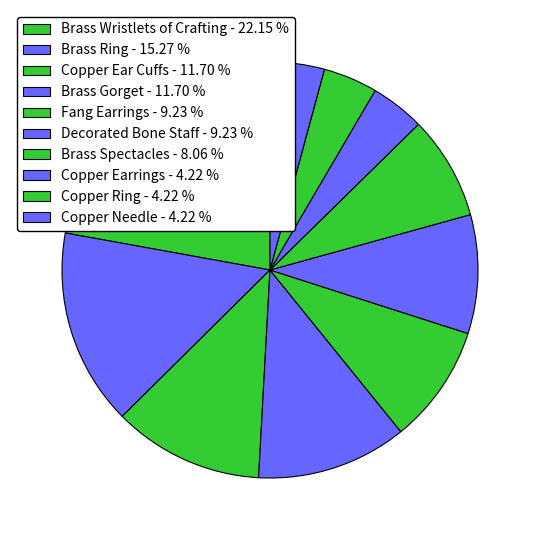

Count the number of slices in the pie.

10